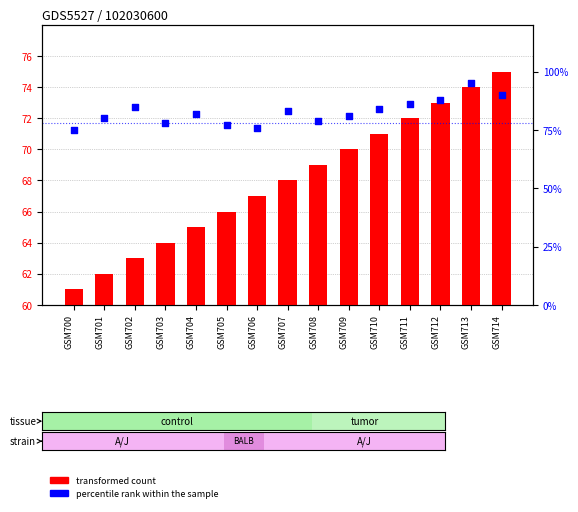

Is the value of transformed count at GSM712 greater than the value of percentile rank within the sample at GSM702?

No